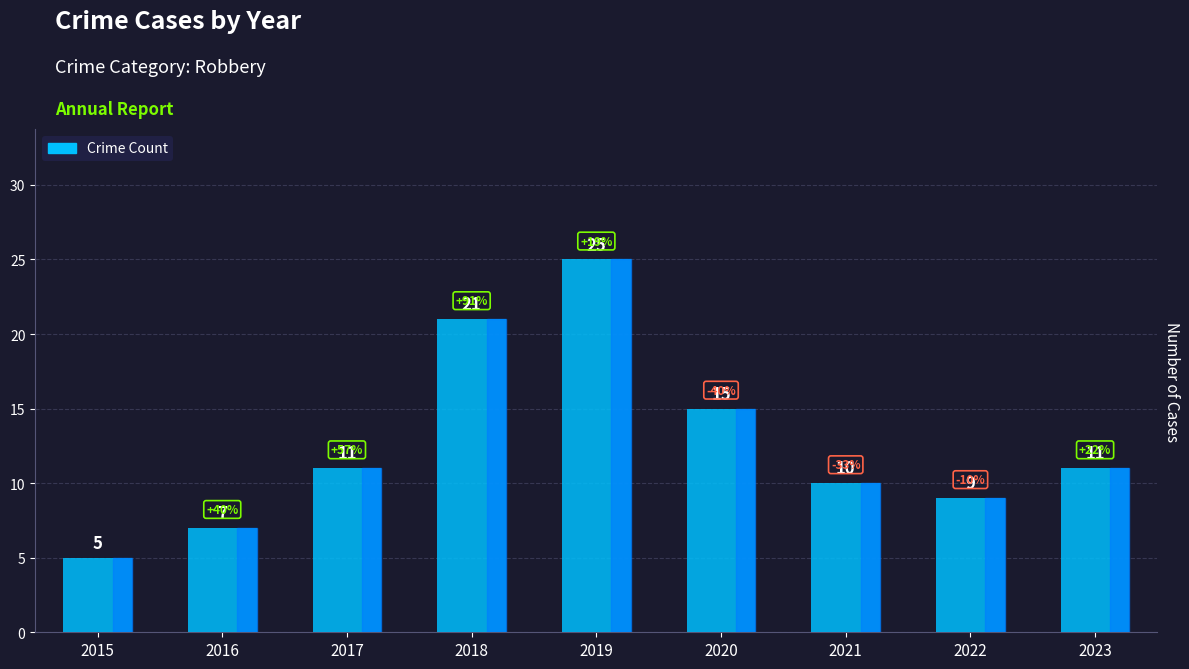

Does the chart contain any negative values?

No